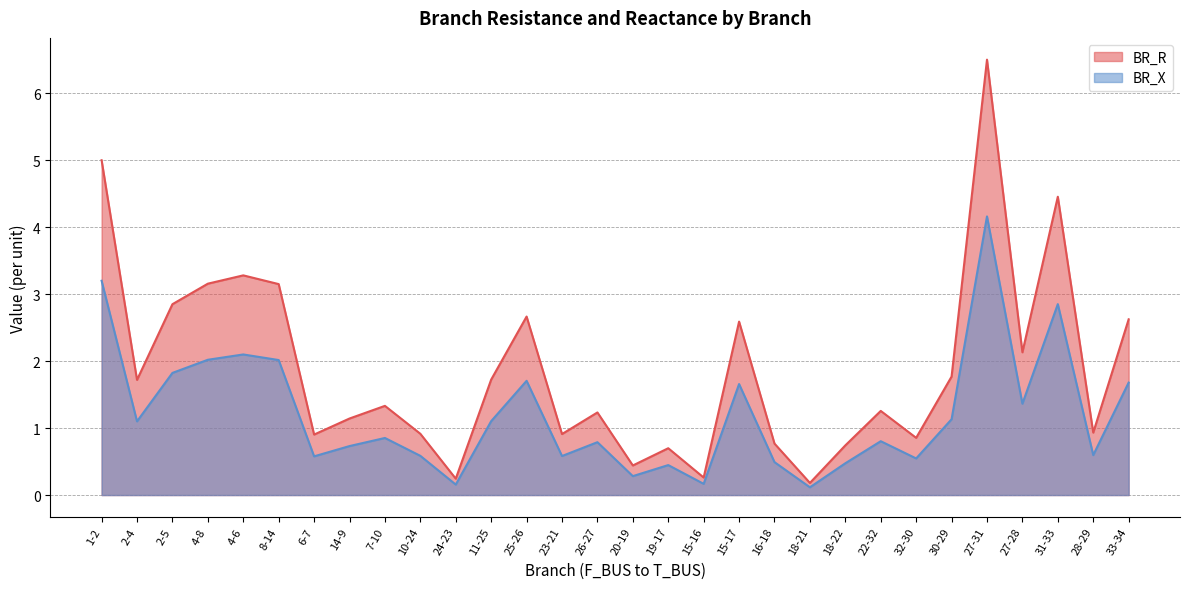

The BR_R series shows 0.2 at 14-9. True or false?

False